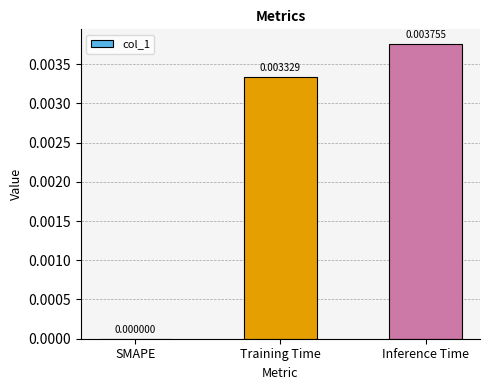

Where is the data nearest to the value 0?

SMAPE